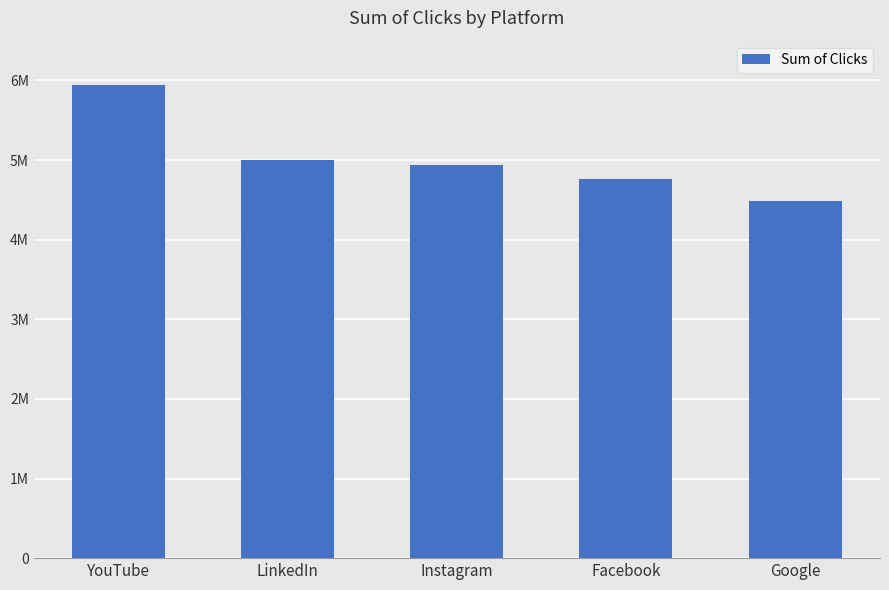

Does the chart contain any negative values?

No